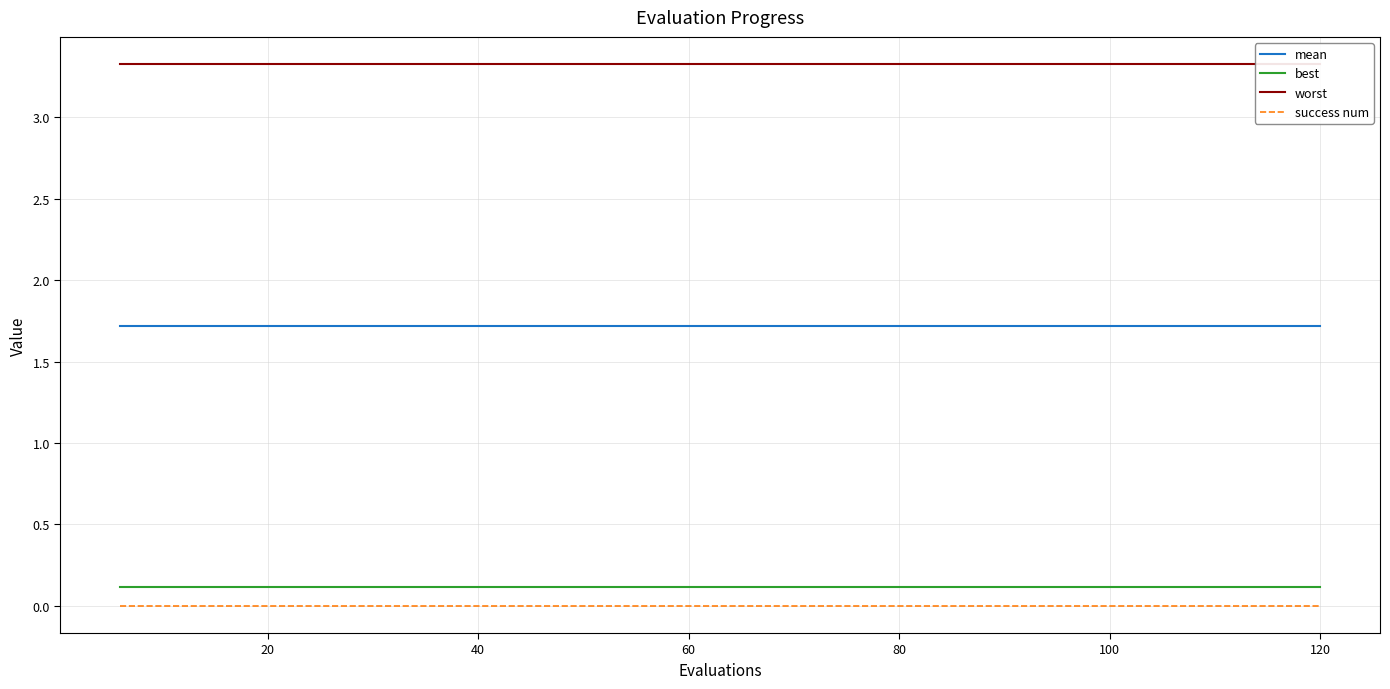

Which series has the largest range (max minus min)?

mean